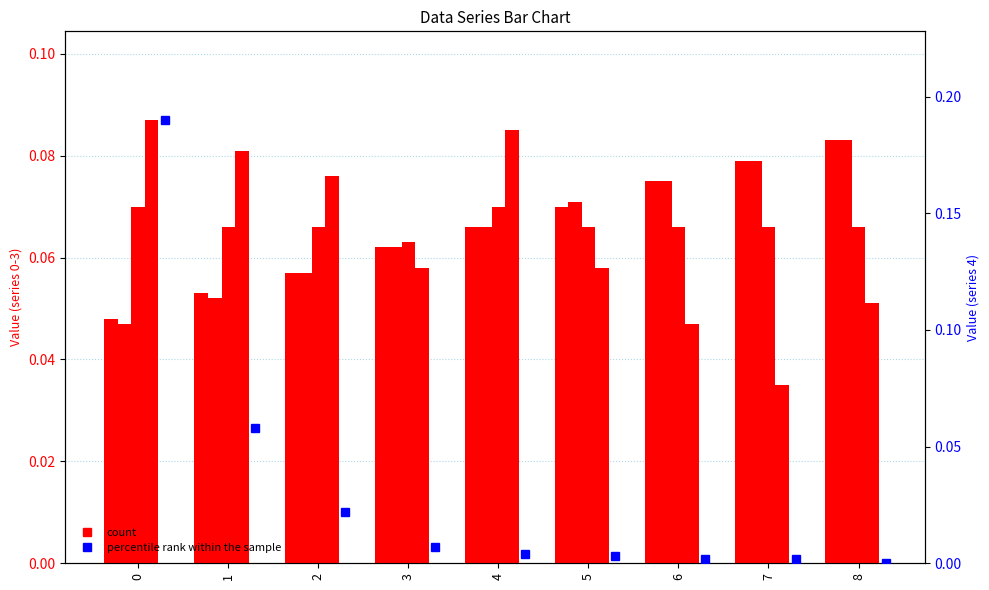

At which label is 4 closest to 0?

8